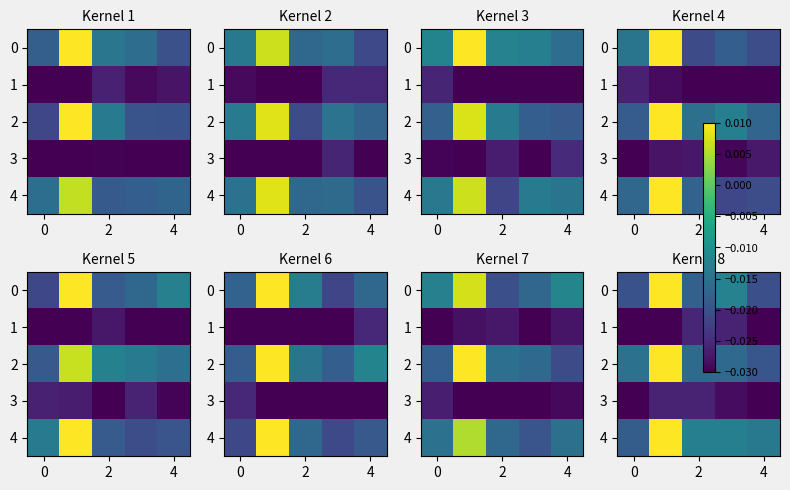

Count the number of data series in this chart.

5